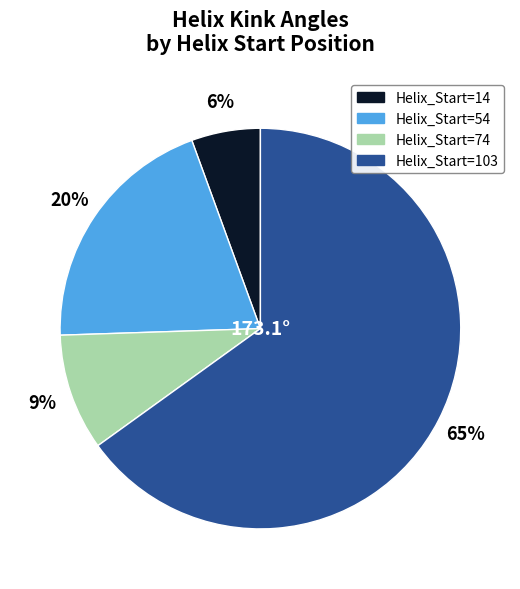

To the nearest percent, what is the difference between the largest and smallest slice percentages?

59%